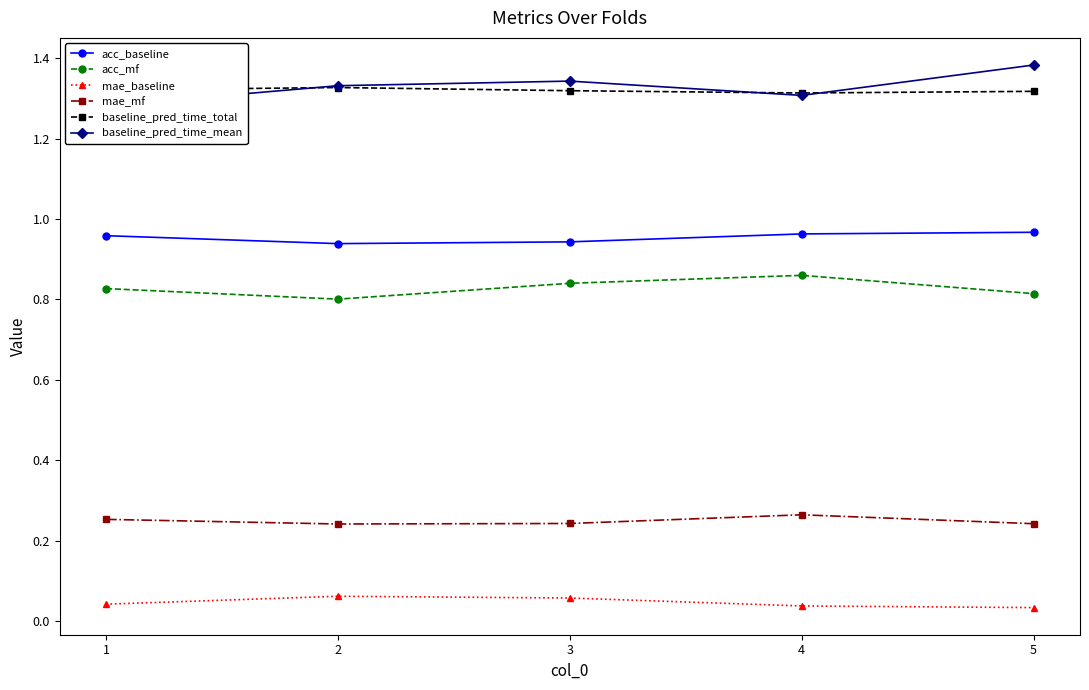

What is the sum of all mae_baseline values?

0.2